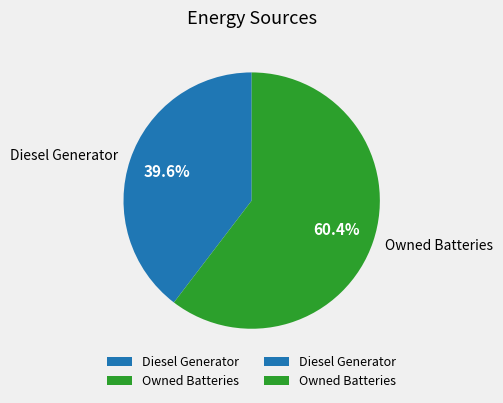

To the nearest percent, what percentage of the pie is Diesel Generator?

40%